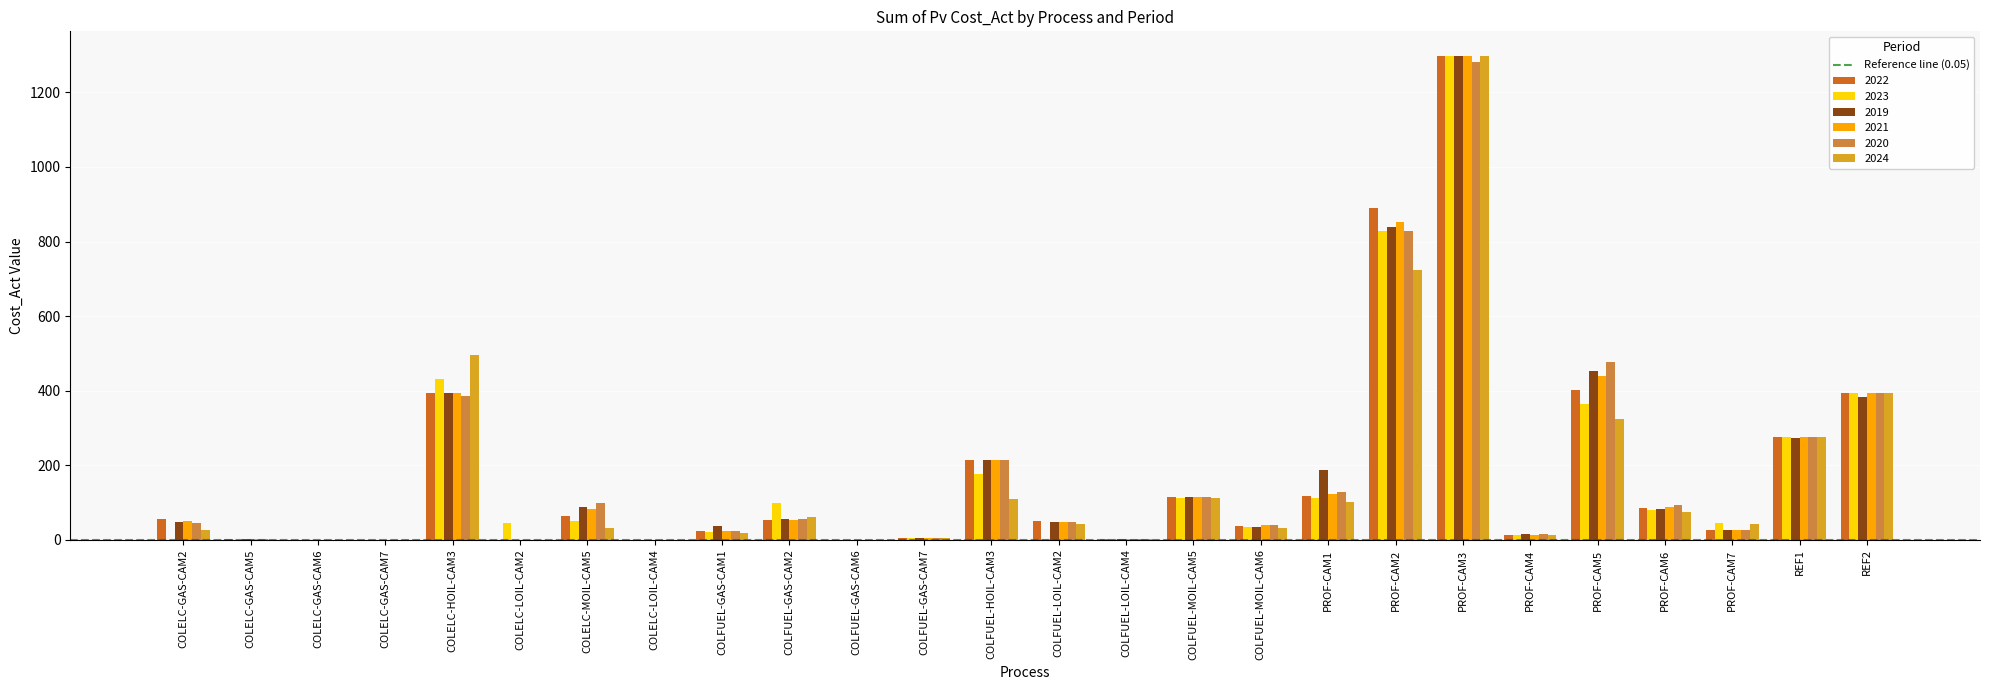

Where is 2020 nearest to the value 641?

PROF-CAM5